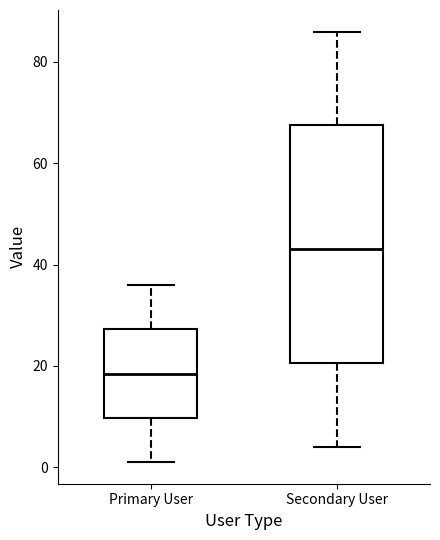

Reading left to right, transcribe this box plot: for each box, give where its median line is, the range the box spans, and where its two whiskers end, as read against the y-axis. The values are not printed on the chart, so give them approximately, as read against the axis.

Primary User: median 18, box 10 to 28, whiskers 2 to 36
Secondary User: median 44, box 20 to 68, whiskers 4 to 86